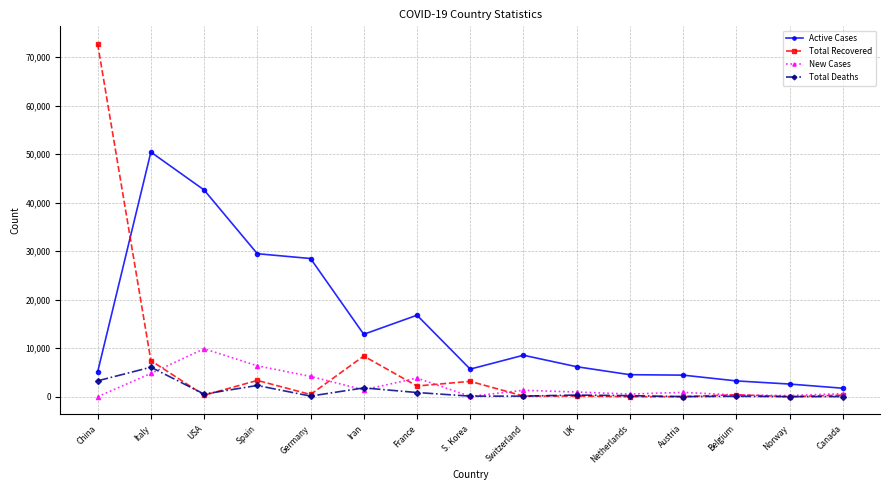

At which category is the sum across all series the highest?

China